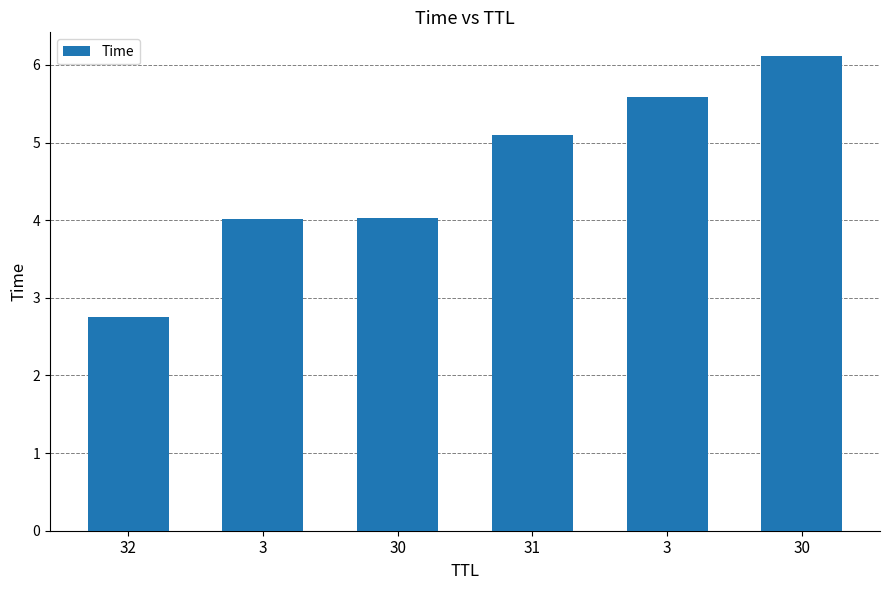

How many data points are less than 5?

3